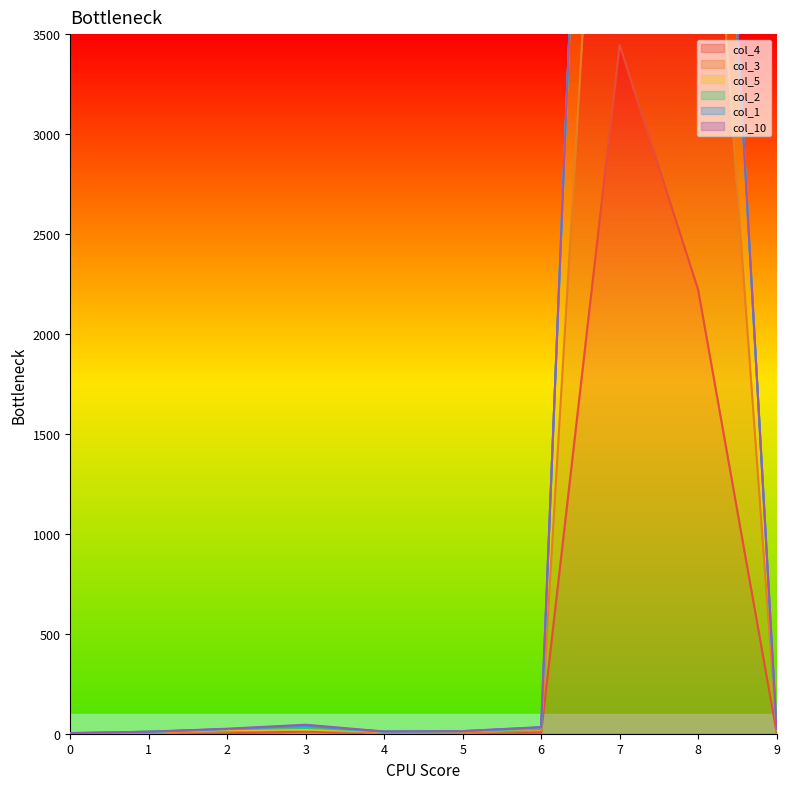

At which category does col_5 reach its first local peak?

3